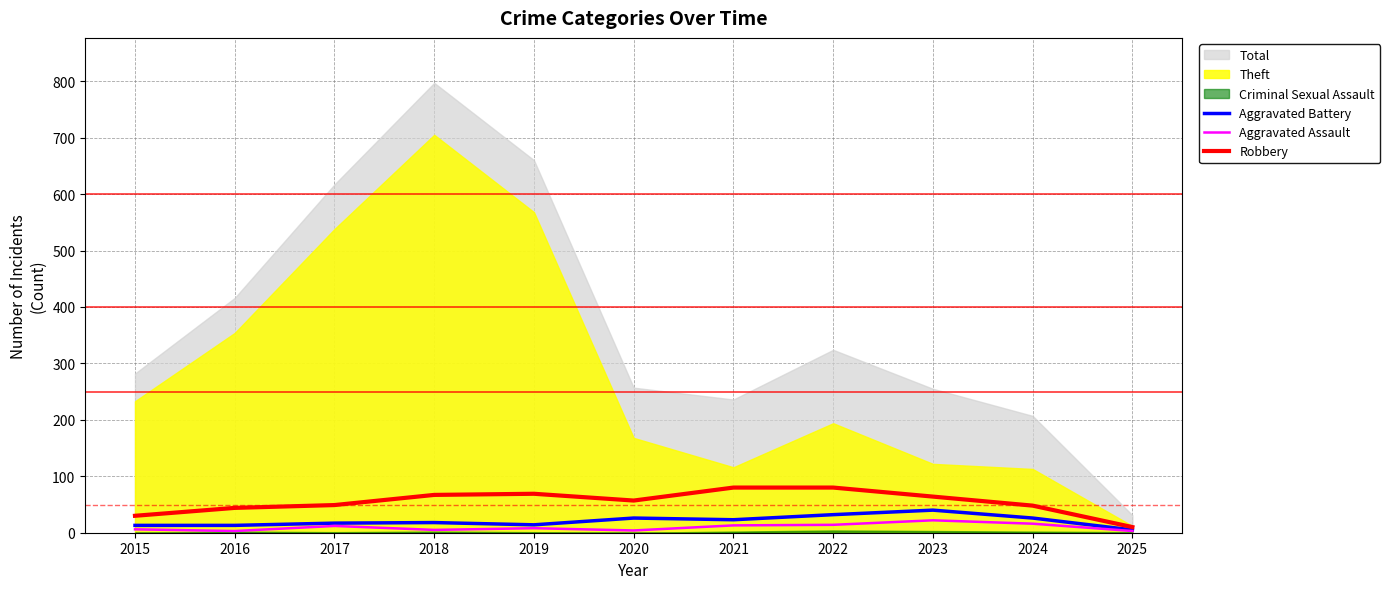

Is the value of Robbery at 2022 greater than the value of Aggravated Battery at 2020?

Yes